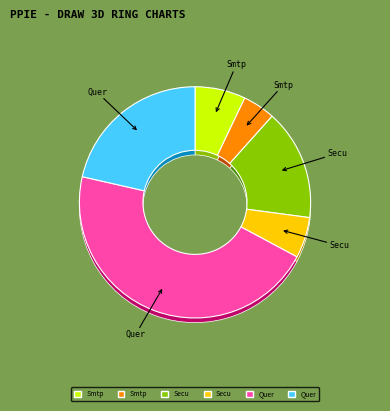

To the nearest percent, what percentage of the pie is Query.php?

21%